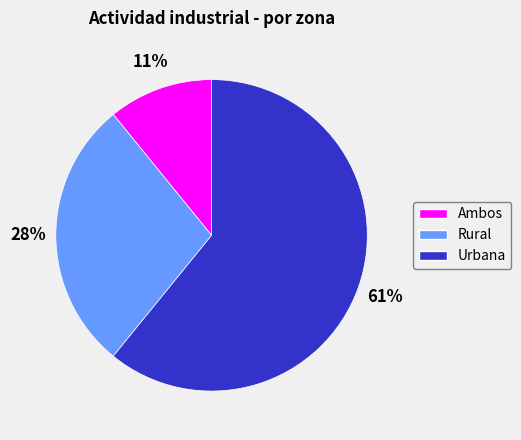

What is the smallest slice in the pie chart?

Ambos